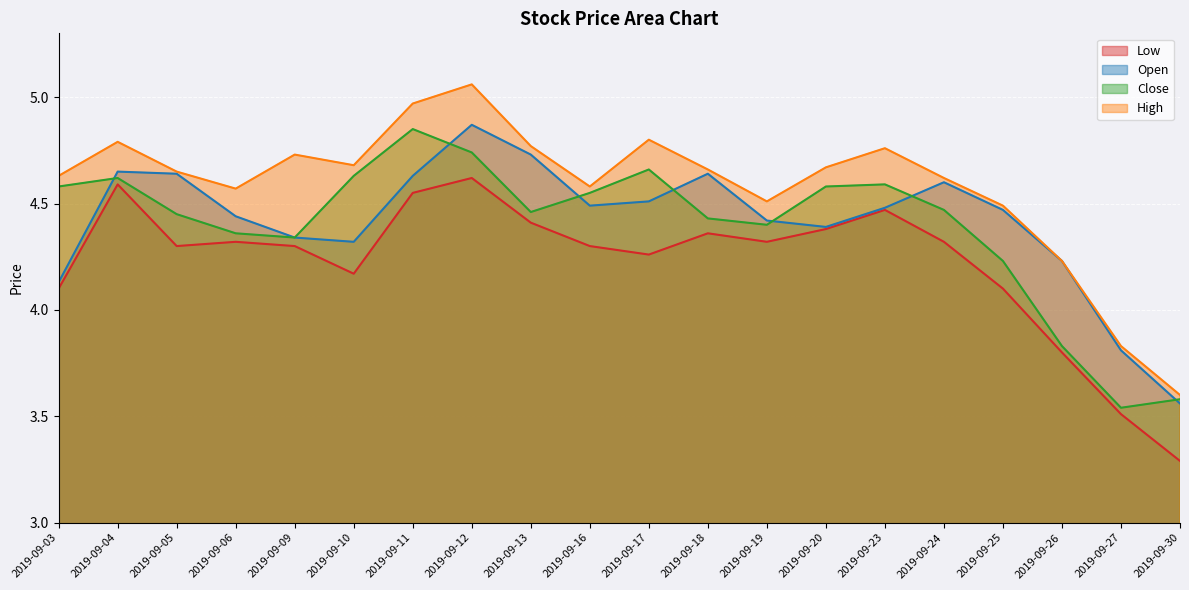

Where is High nearest to the value 4?

2019-09-27